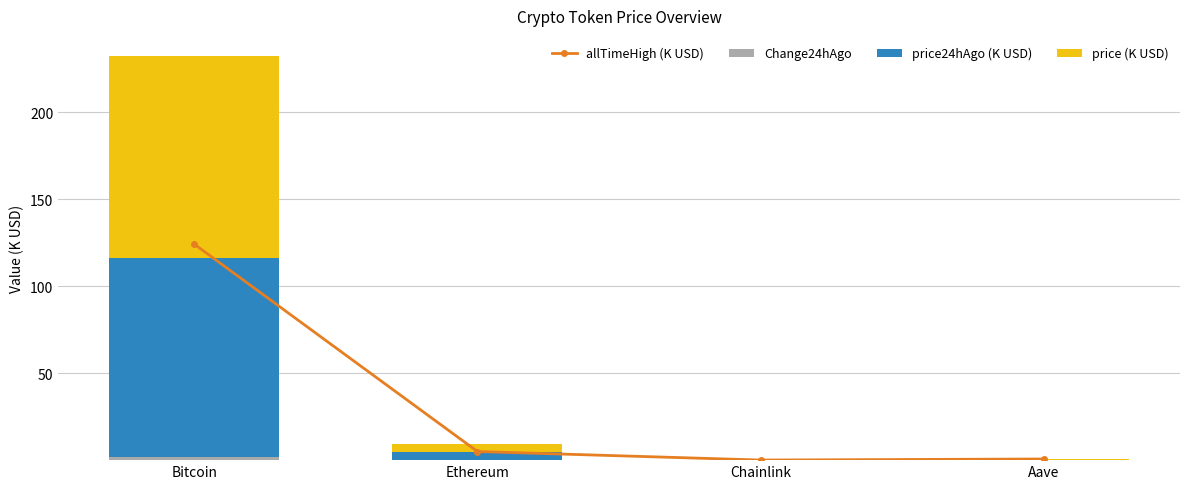

What is the value of the Change24hAgo bar at the 1st from the left?

1.8